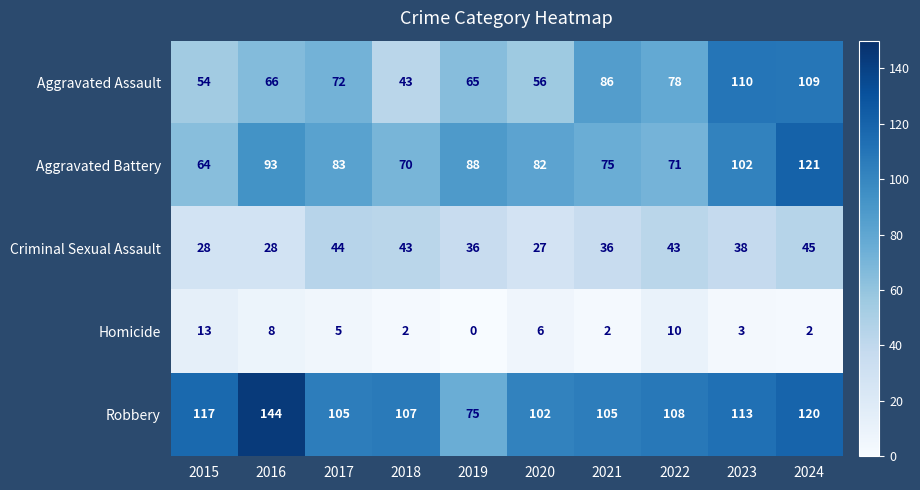

Rank the series by their maximum value, from highest to lowest.

Robbery, Aggravated Battery, Aggravated Assault, Criminal Sexual Assault, Homicide